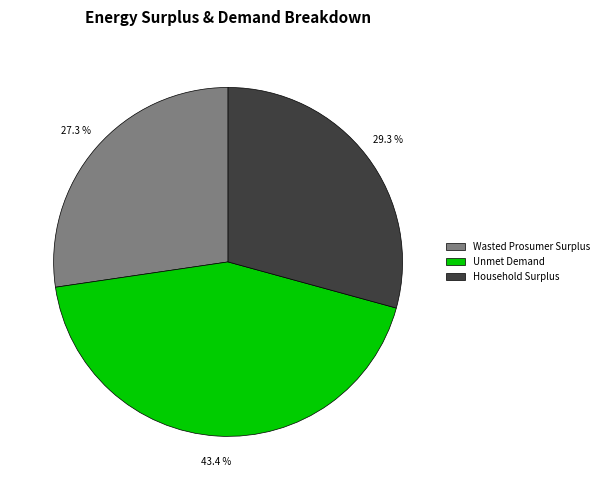

What is the smallest slice in the pie chart?

Wasted Prosumer Surplus